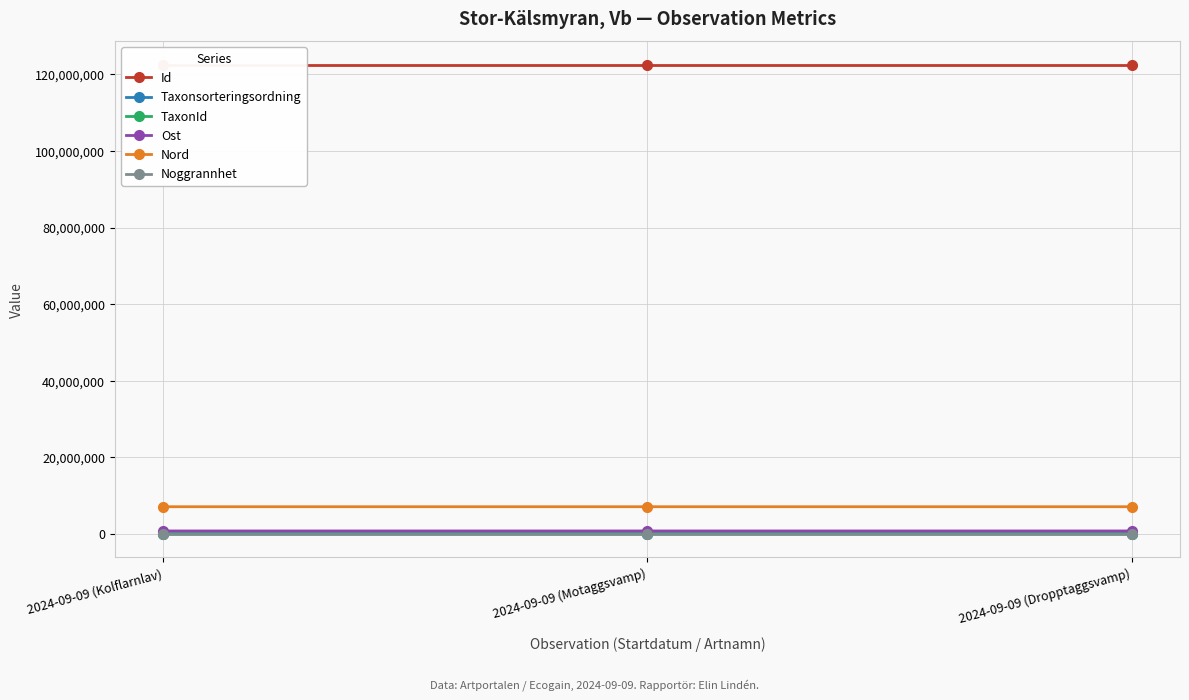

What is the label of the 2nd point from the right?

2024-09-09 (Motaggsvamp)